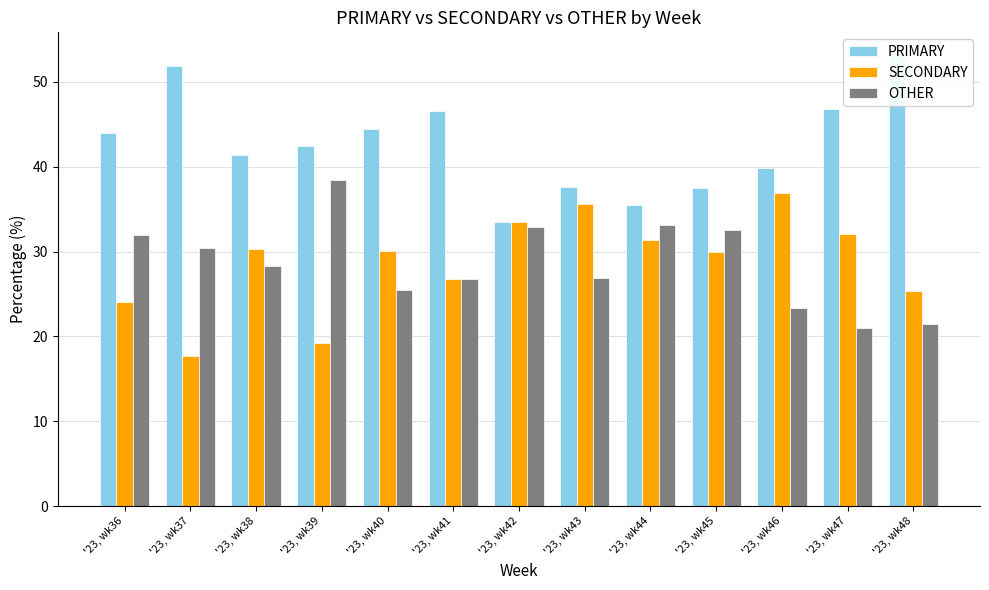

Rank the categories by PRIMARY value from highest to lowest.

'23, wk48, '23, wk37, '23, wk47, '23, wk41, '23, wk40, '23, wk36, '23, wk39, '23, wk38, '23, wk46, '23, wk43, '23, wk45, '23, wk44, '23, wk42